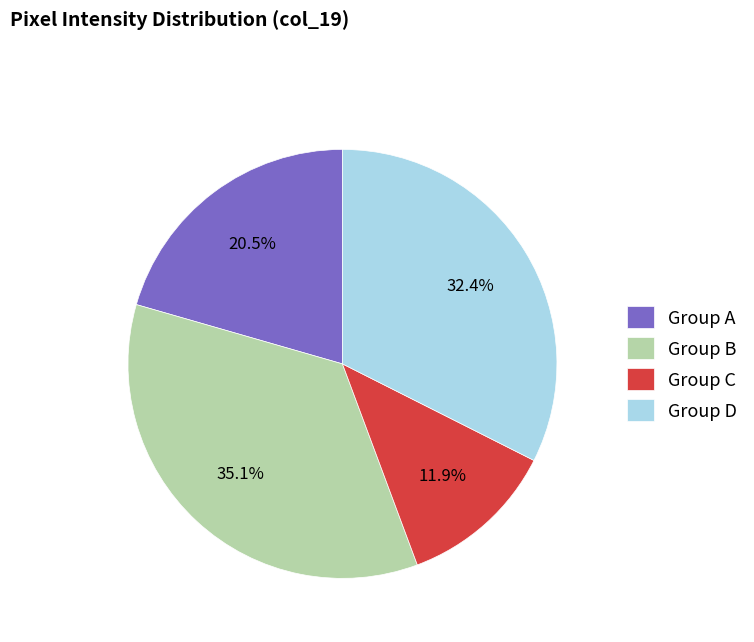

Rank the categories by value from lowest to highest.

Group C, Group A, Group D, Group B